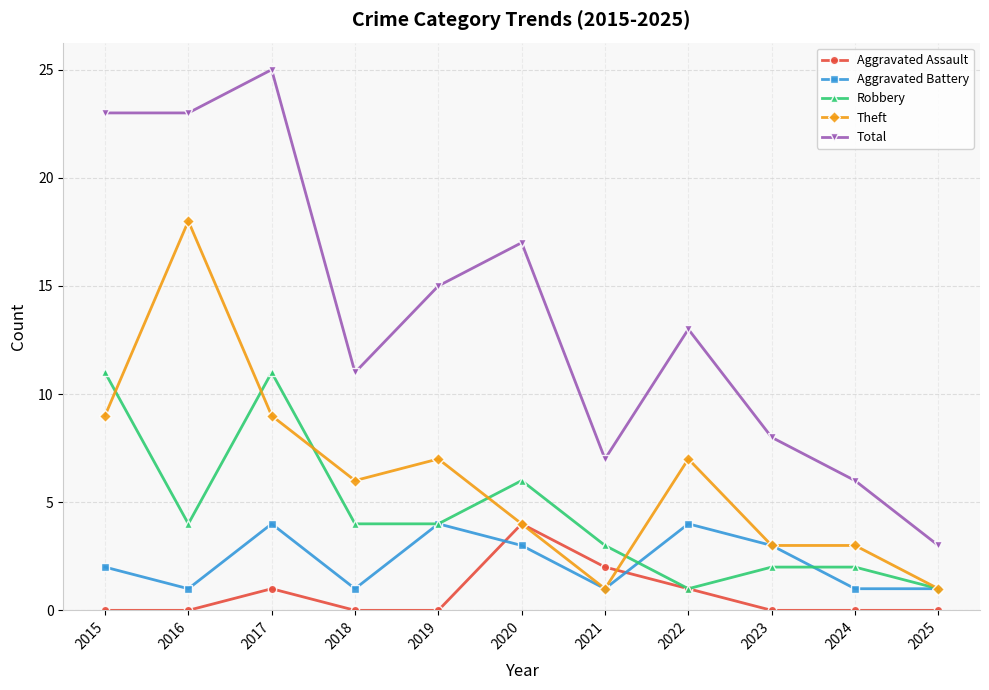

What is the difference between the highest and lowest values at 2015?

23